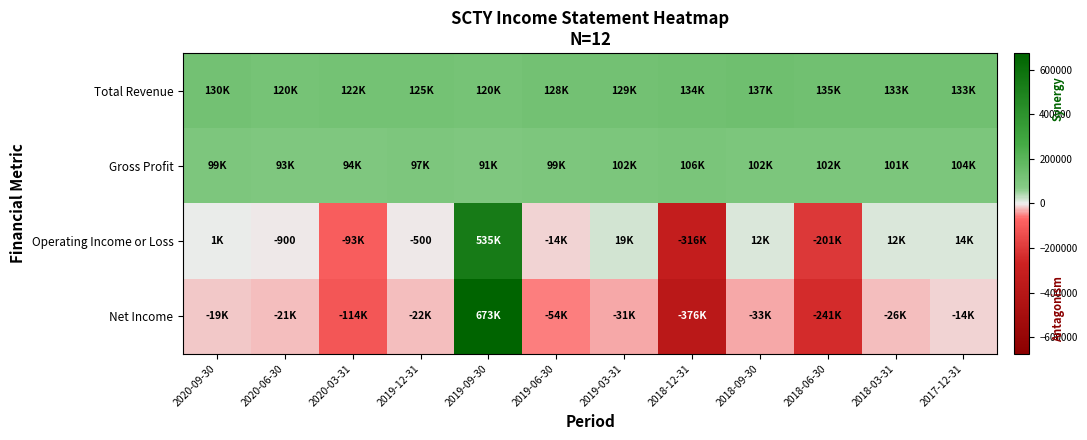

List the series in order of their peak value, highest first.

Net Income, Operating Income or Loss, Total Revenue, Gross Profit